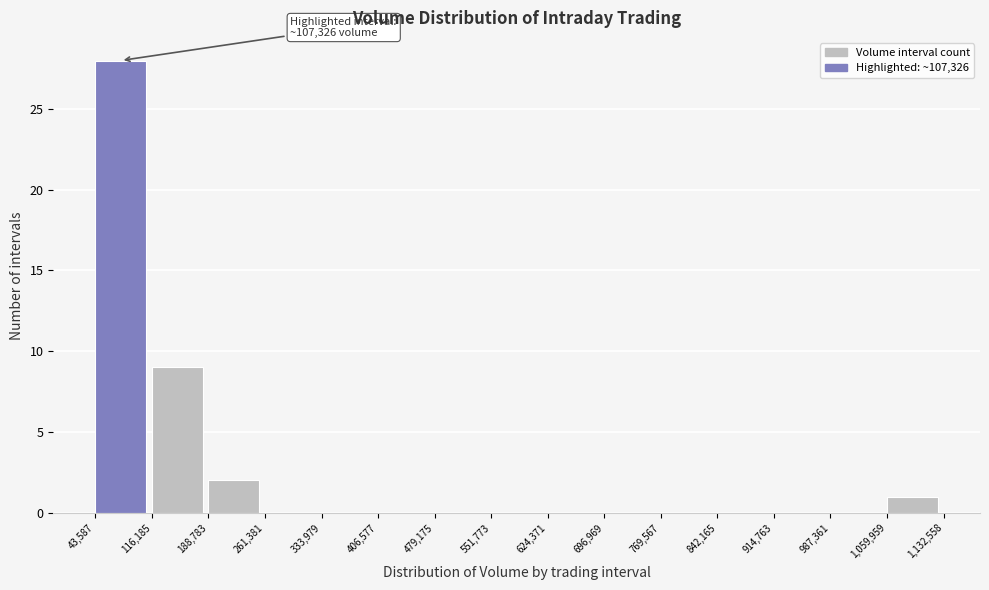

Which range on the x-axis has the tallest bar?

43,587 to 116,185